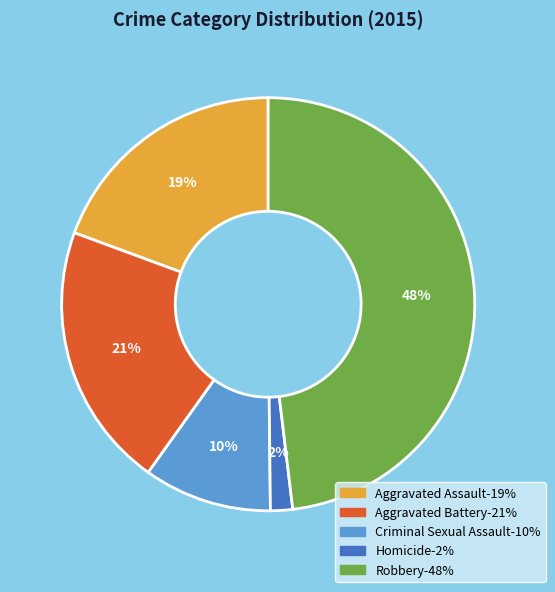

To the nearest percent, what is the combined percentage of Robbery and Homicide?

50%